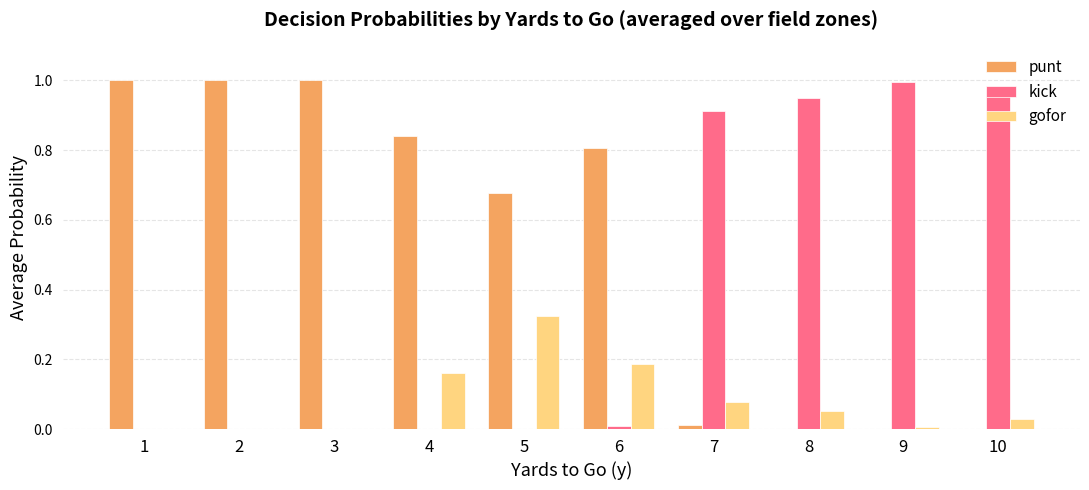

Which series has the largest total across all categories?

punt